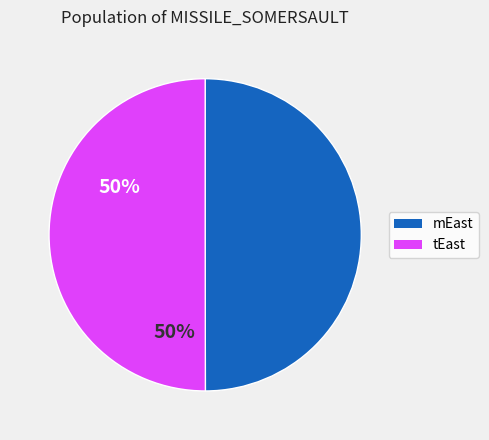

The tEast slice represents 50% of the pie. True or false?

True